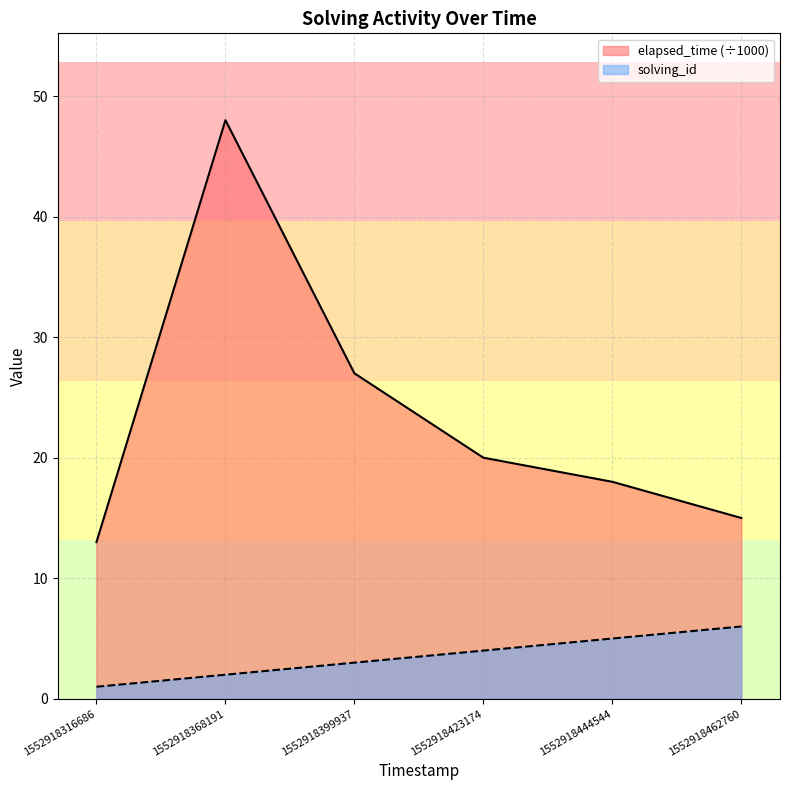

True or false: solving_id and elapsed_time intersect in this chart.

False